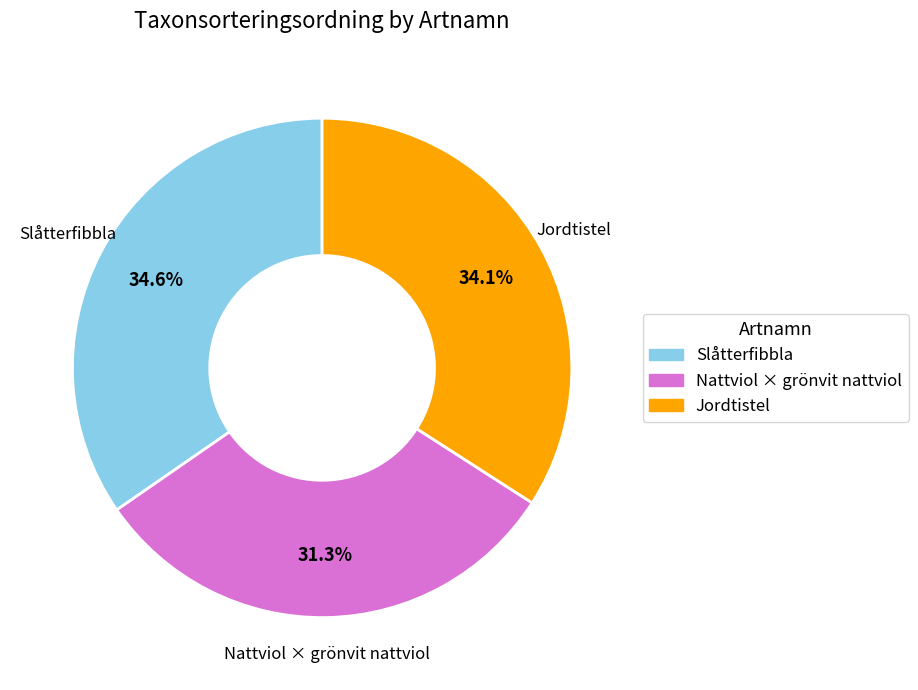

Is there any slice that represents more than half of the pie?

No